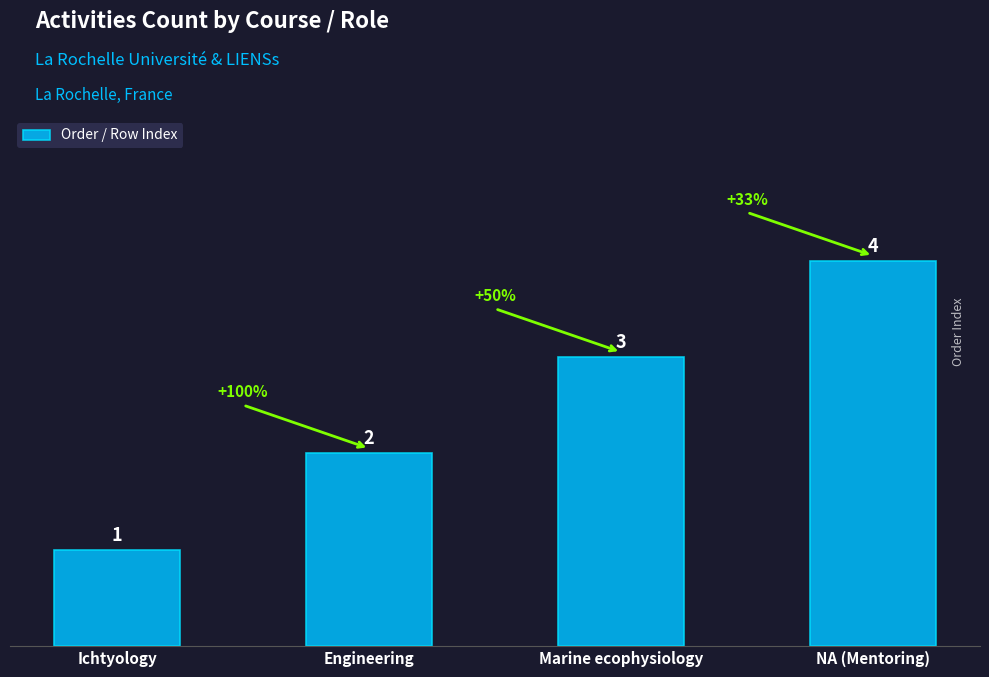

Rank the categories by value from lowest to highest.

Ichtyology, Engineering, Marine ecophysiology, NA (Mentoring)